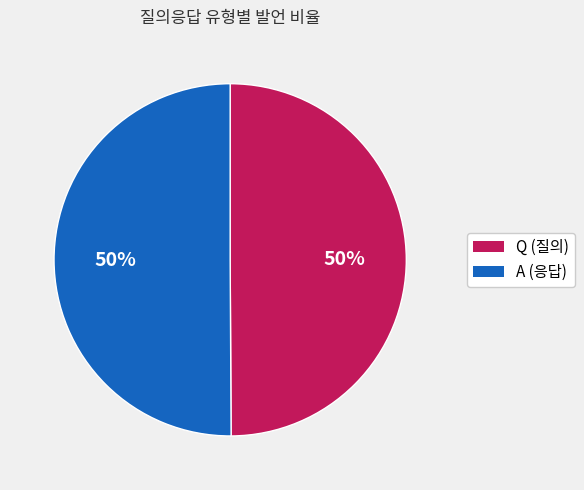

Do A and Q together represent more than half of the pie?

Yes